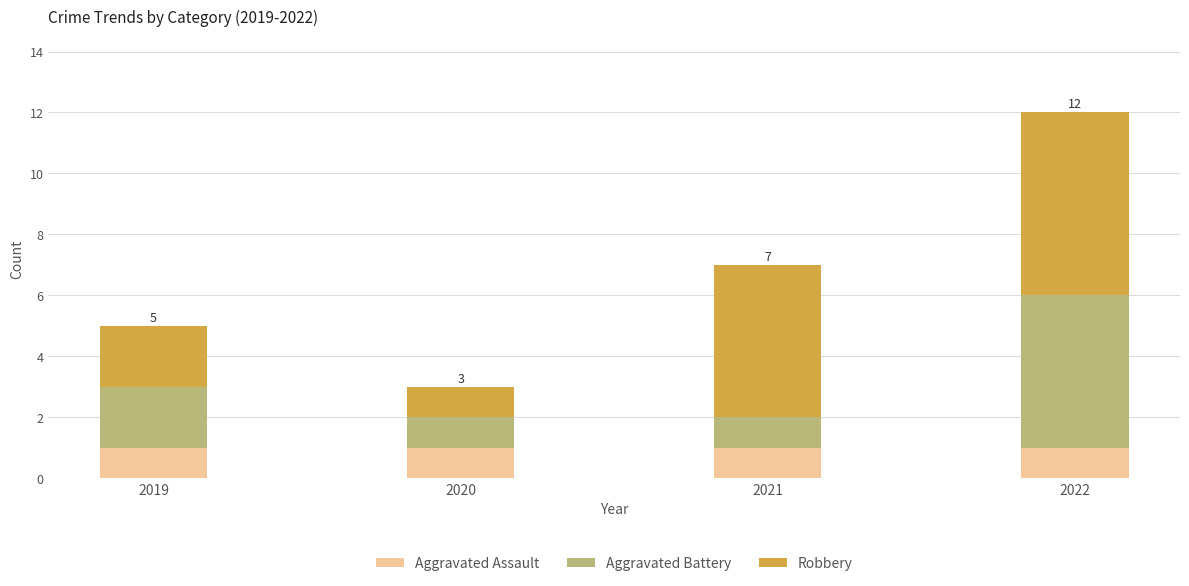

True or false: Aggravated Assault has a value of 1 at 2019.

True